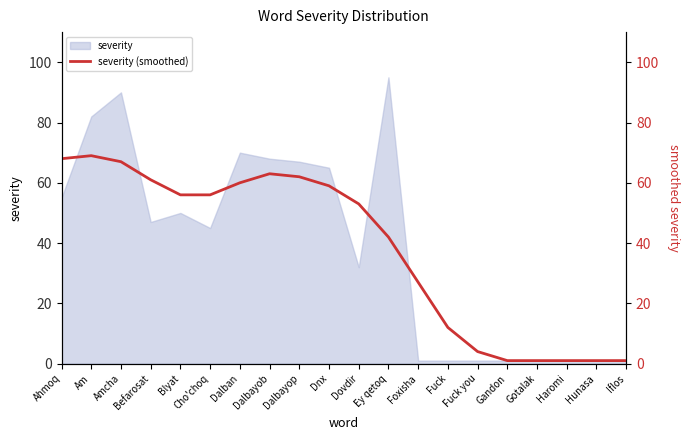

Is it true that severity equals 67 at Dalbayop?

True